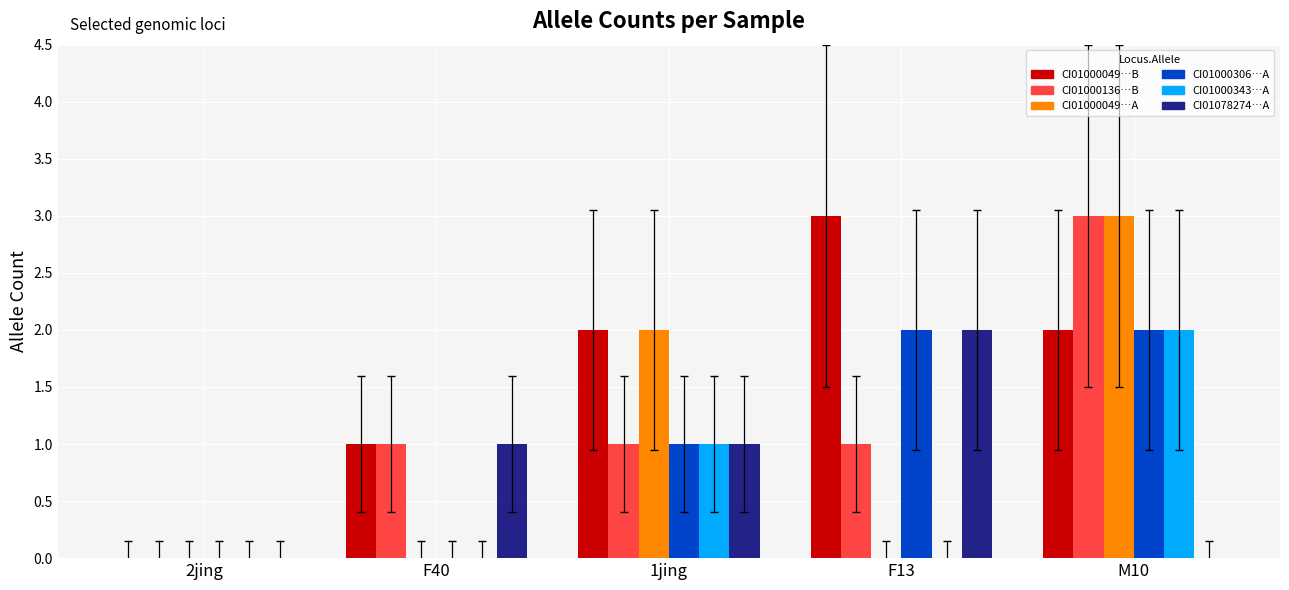

How many data points does each series have?

5